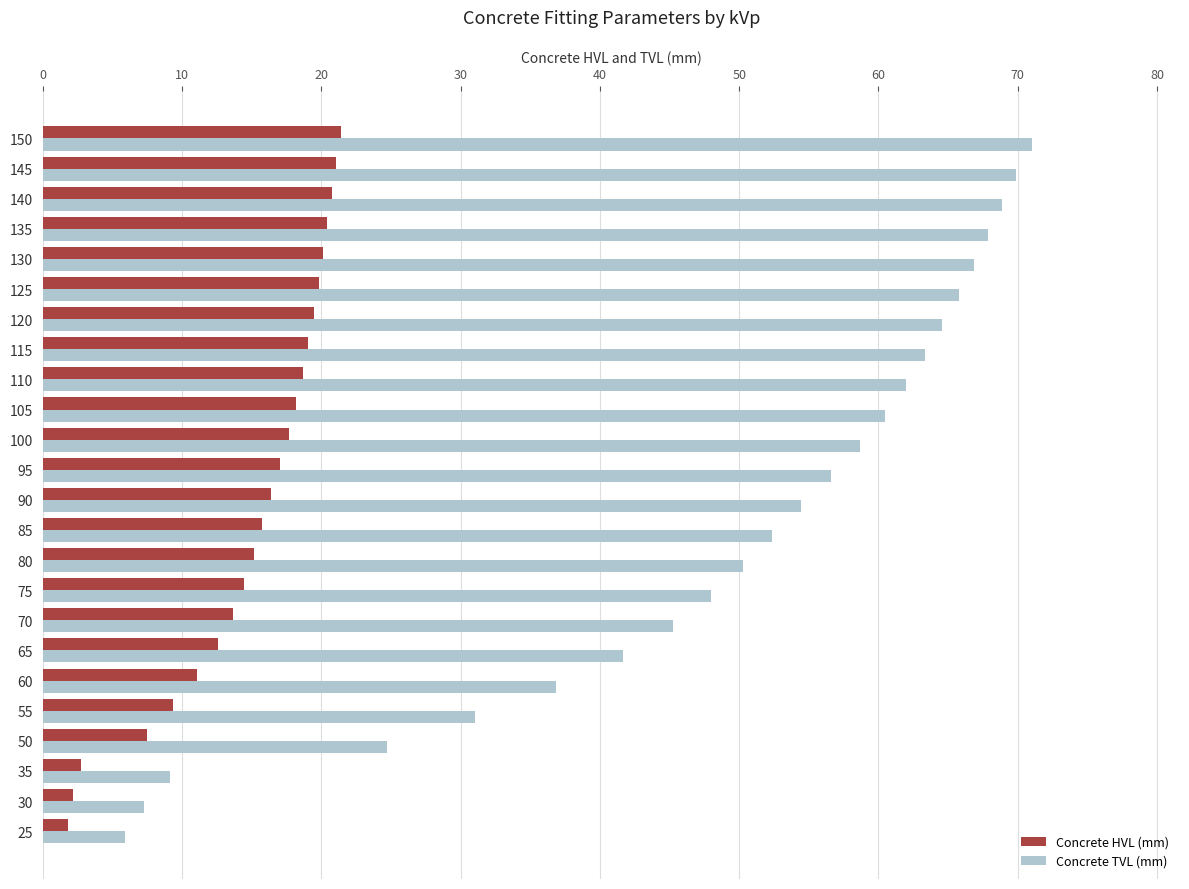

What is the greatest value displayed?

71.0